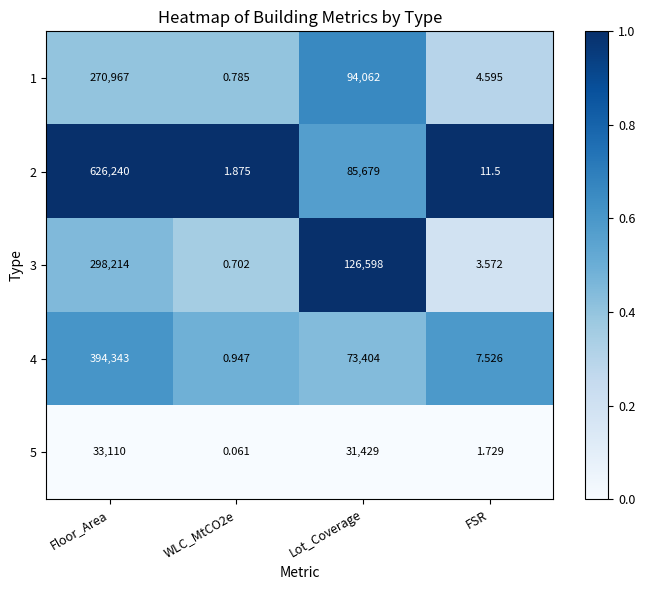

Between WLC_MtCO2e and FSR, which series saw the biggest shift?

2